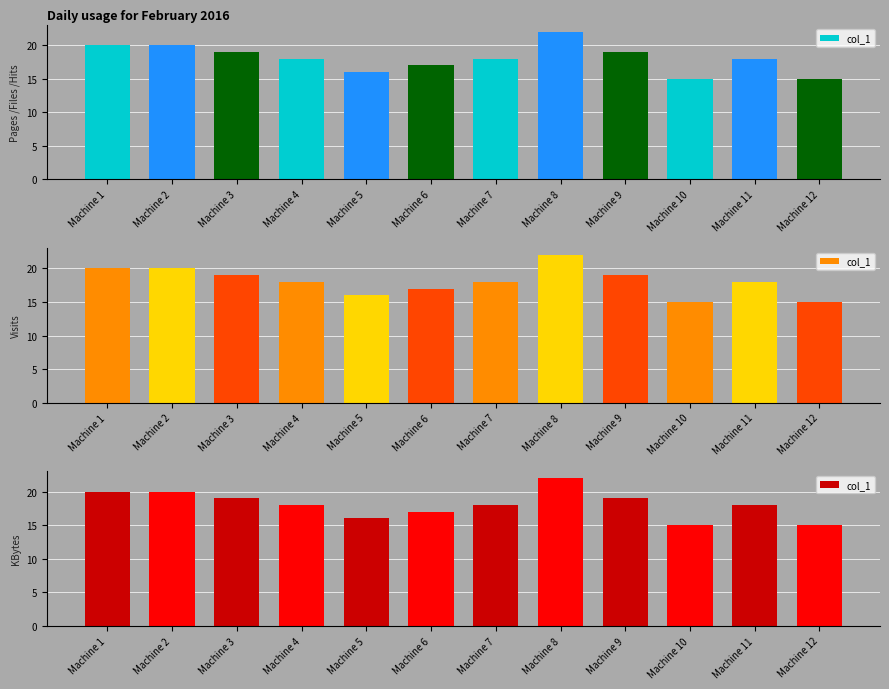

Reading left to right, list all the values displayed in this chart.

20	20	19	18	16	17	18	22	19	15	18	15